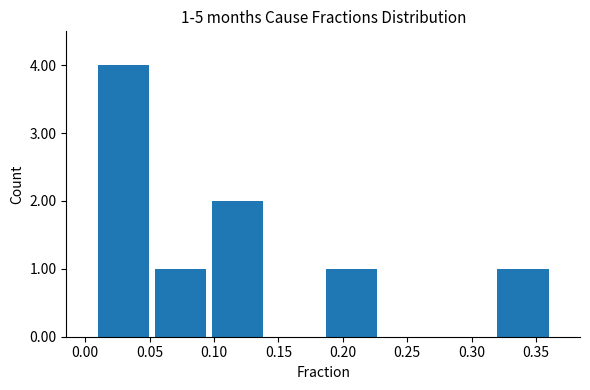

Which range on the x-axis has the tallest bar?

0.010 to 0.050